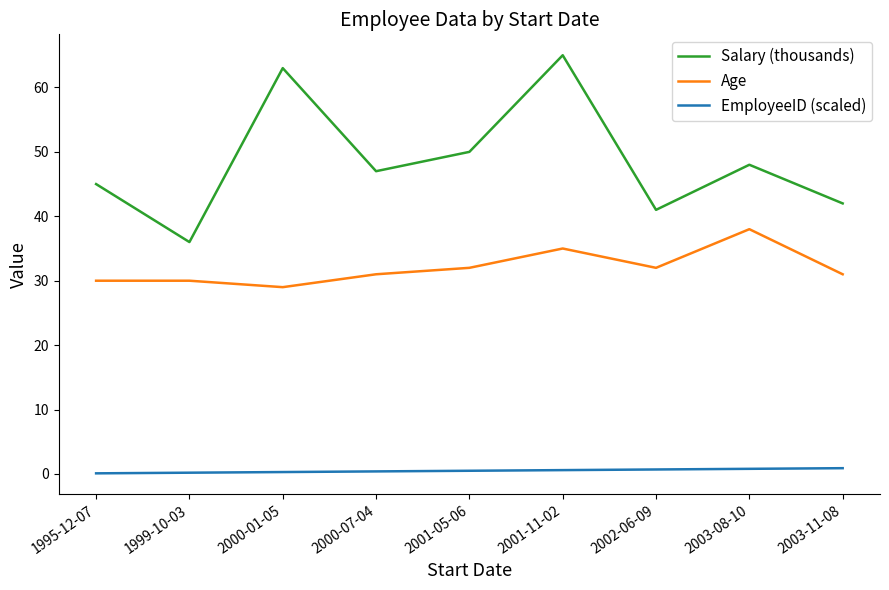

What value does the Salary (thousands) series have at 2001-05-06?

50.0